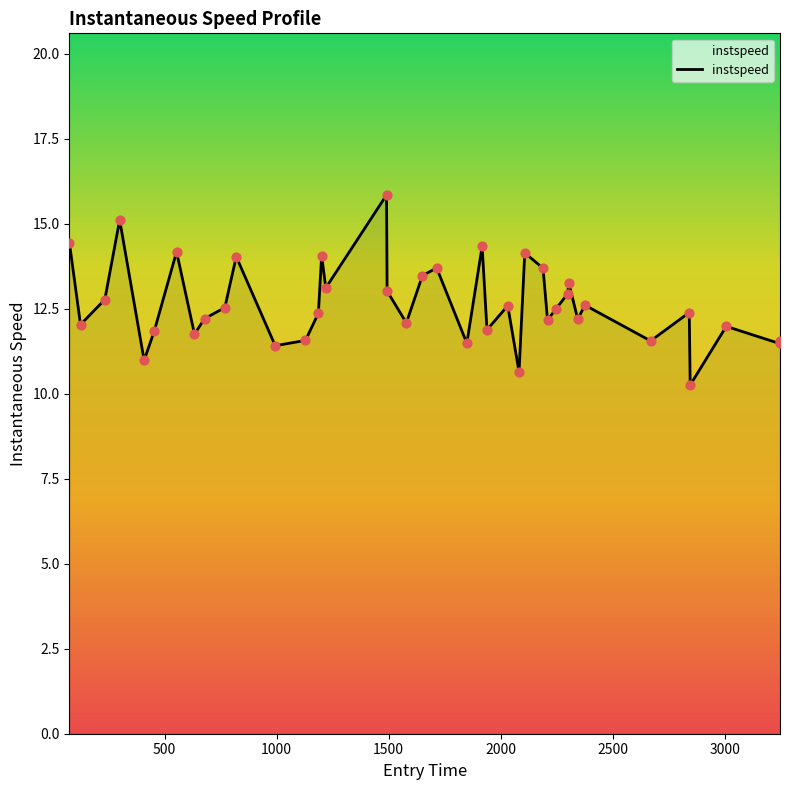

What is the difference between the maximum and minimum values?

5.6